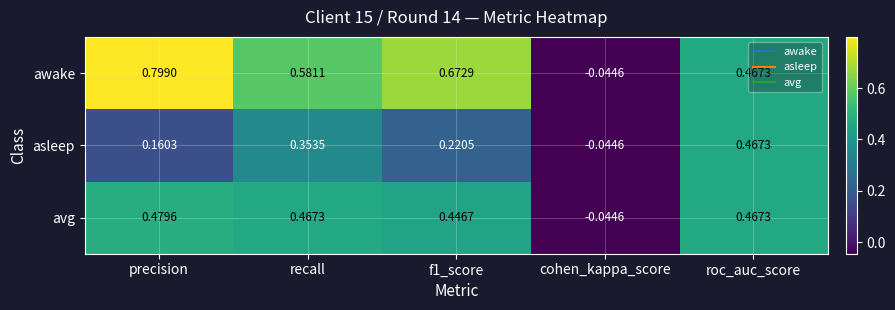

Which series changed the most between precision and cohen_kappa_score?

awake